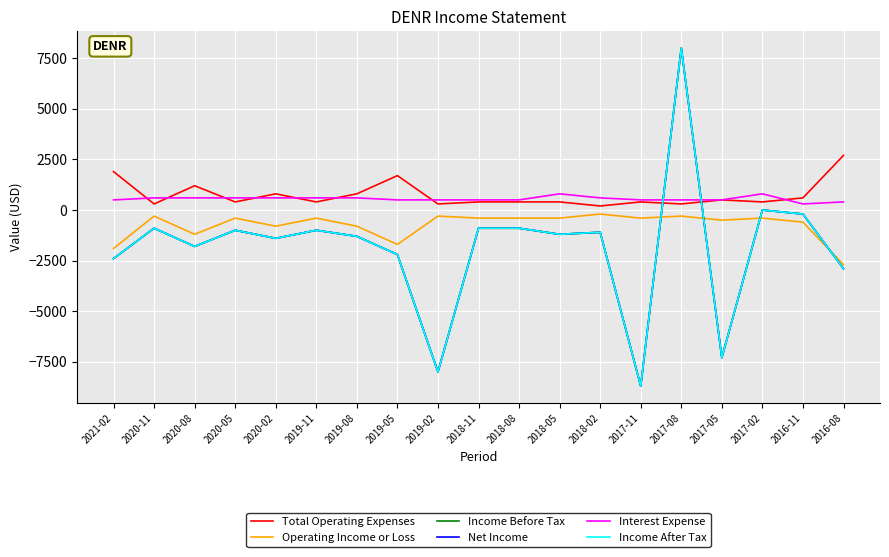

Which has a higher value, 2020-08 or 2016-11?

2020-08